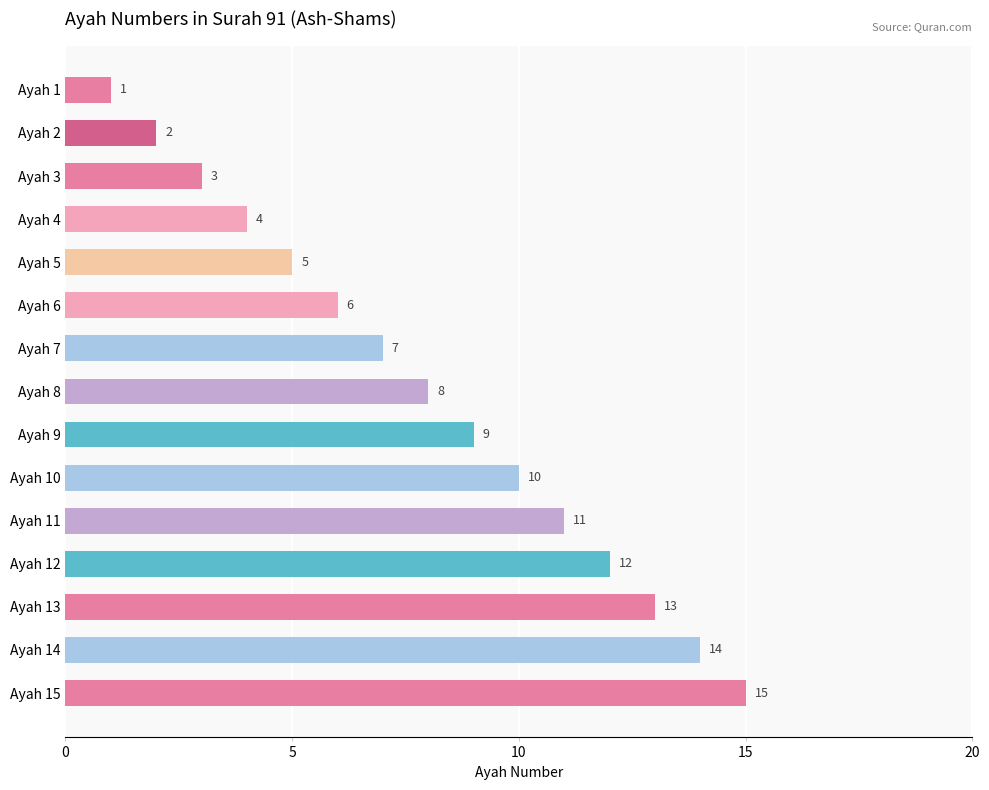

Does the chart contain stacked bars?

No